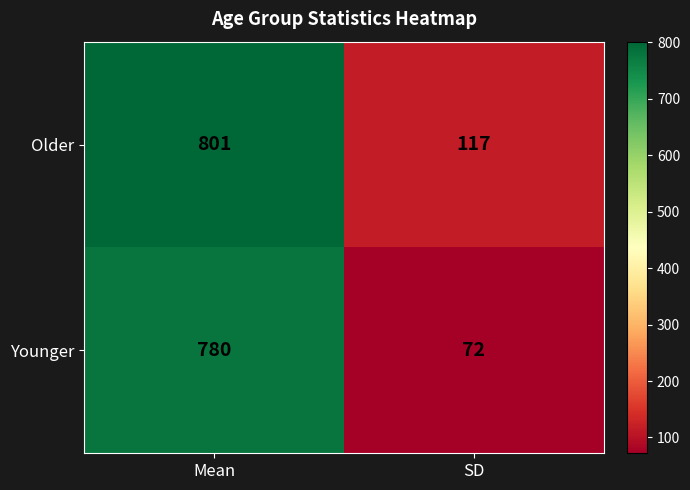

Rank the series by their maximum value, from highest to lowest.

Older, Younger